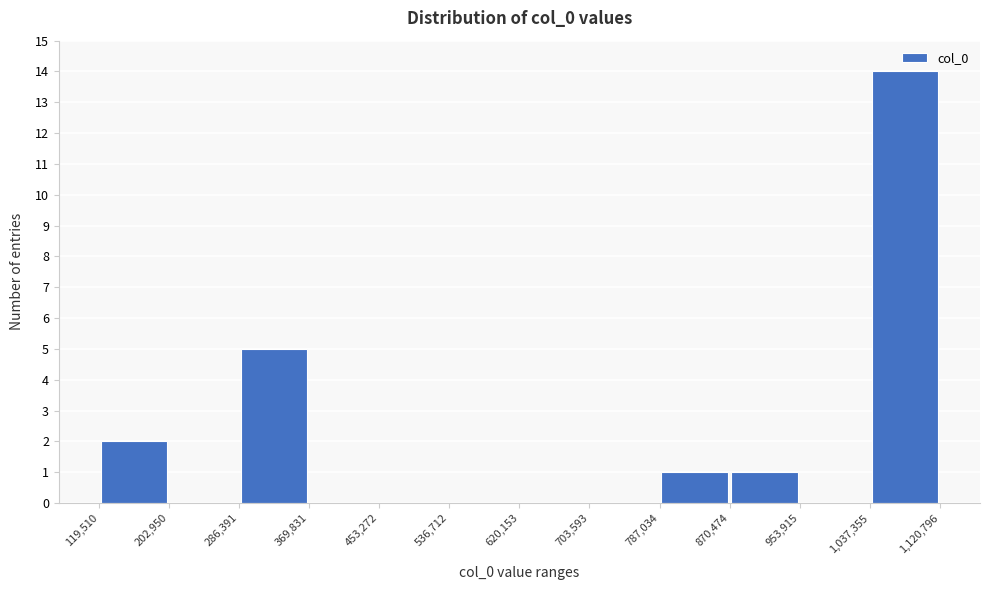

Reading left to right, list every bar in this chart as the range it spans on the x-axis followed by its height. The values are not printed on the chart, so give them approximately, as read against the axis.

119,510 to 202,950: 2
202,950 to 286,391: 0
286,391 to 369,831: 5
369,831 to 453,272: 0
453,272 to 536,712: 0
536,712 to 620,153: 0
620,153 to 703,593: 0
703,593 to 787,034: 0
787,034 to 870,474: 1
870,474 to 953,915: 1
953,915 to 1,037,355: 0
1,037,355 to 1,120,796: 14